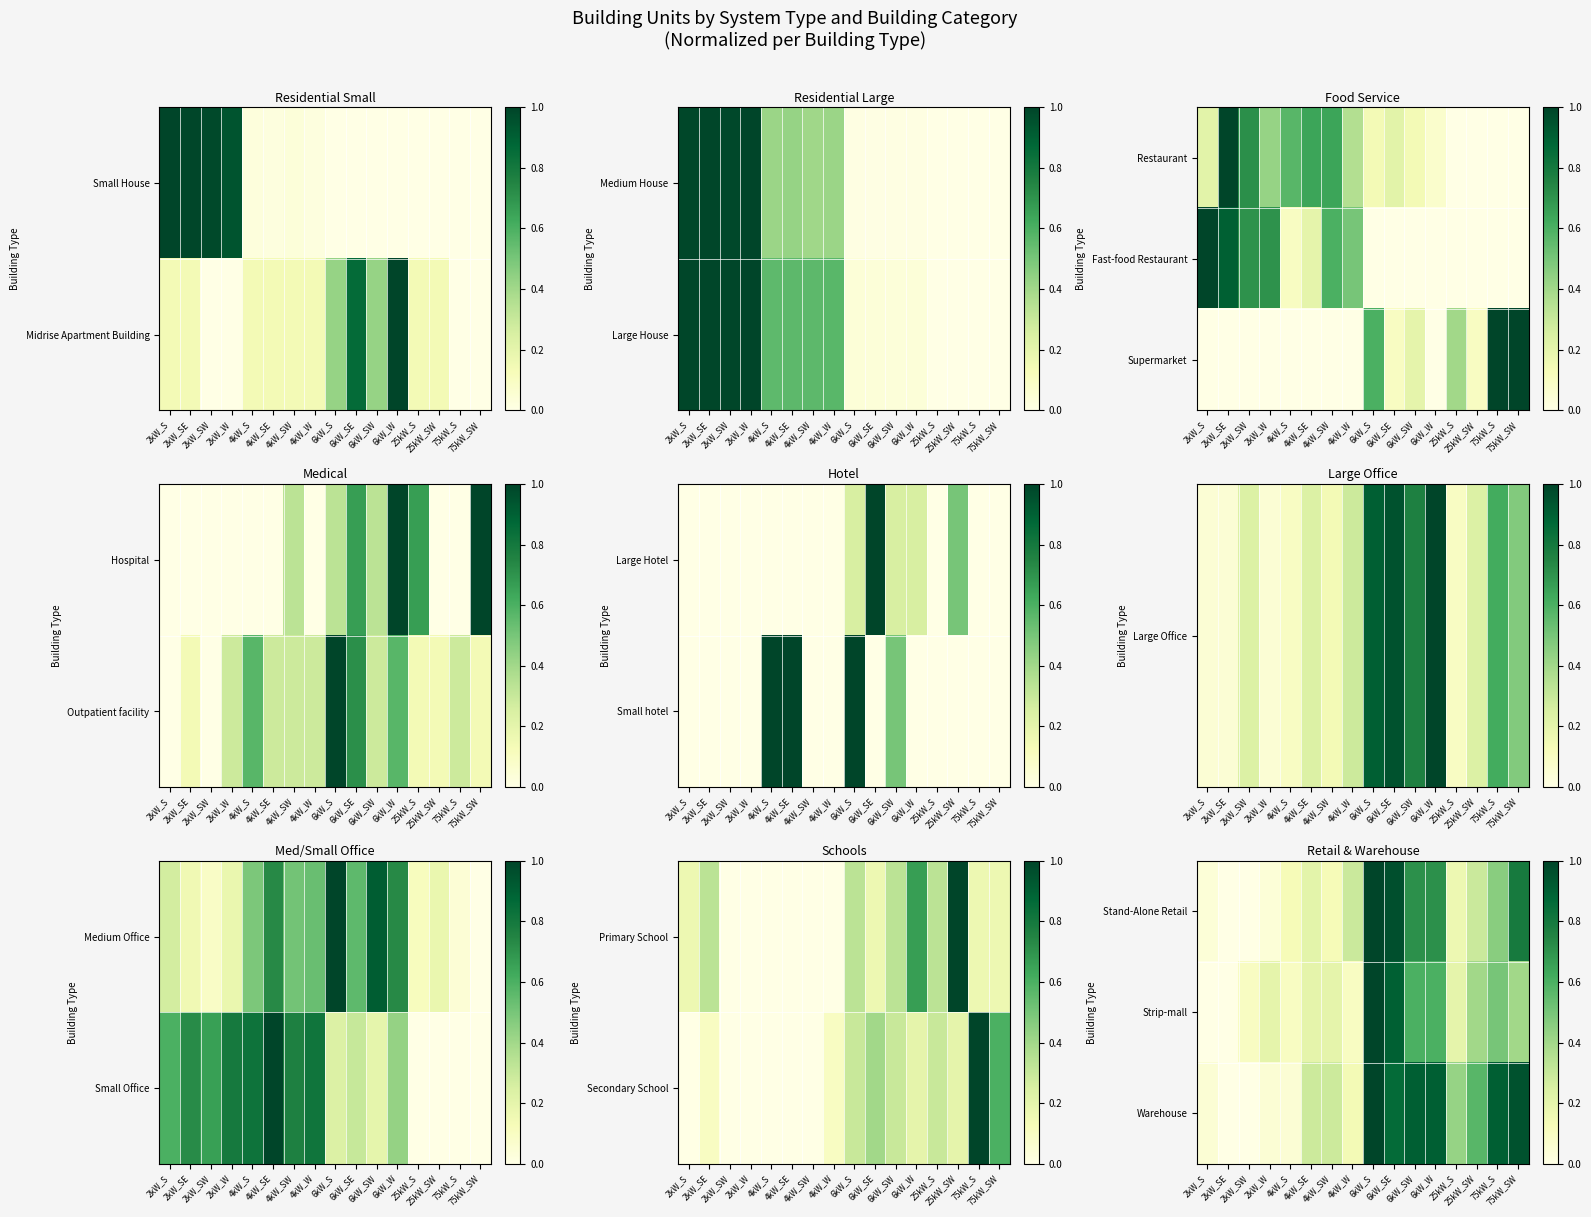

What is the difference between the maximum and minimum values in the Warehouse series?

1.0